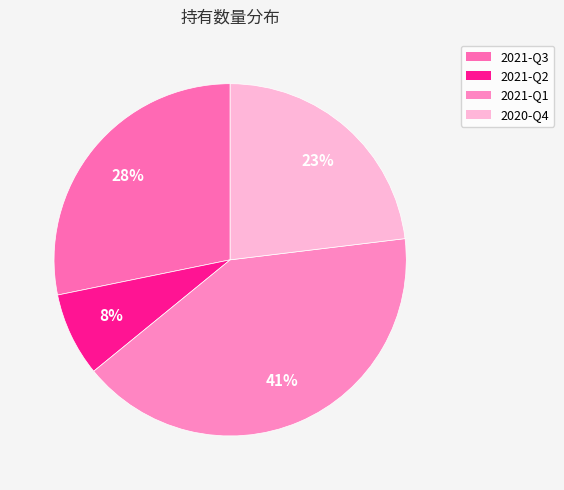

Rank the categories by value from lowest to highest.

2021-Q2, 2020-Q4, 2021-Q3, 2021-Q1